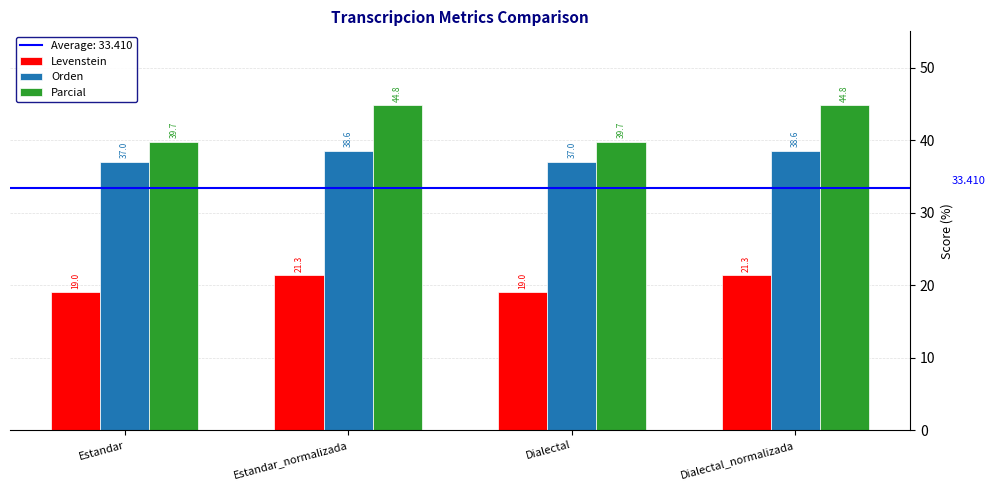

What is the difference between the highest and lowest values at Estandar_normalizada?

23.4